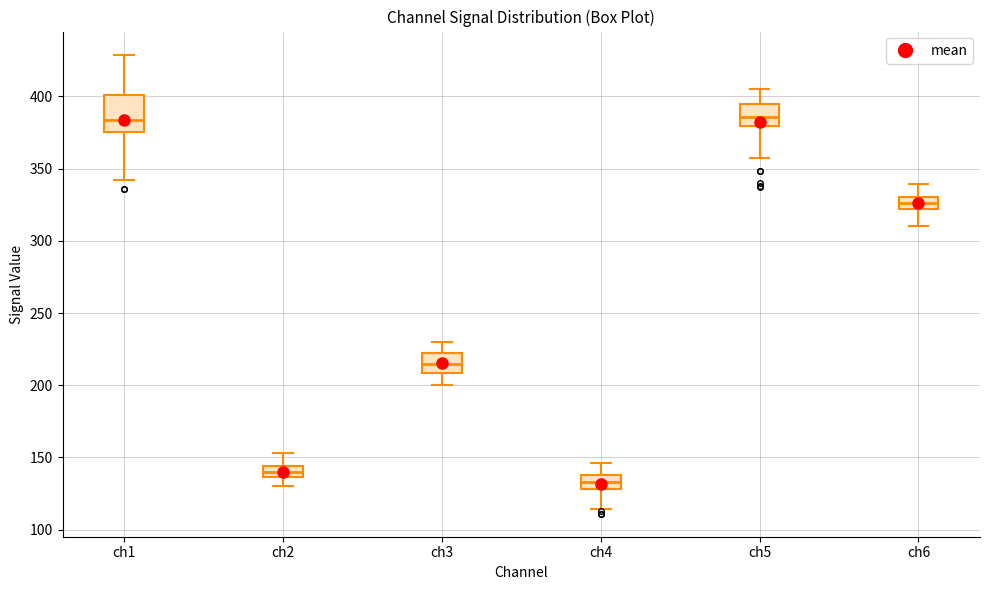

Reading left to right, read every box against the y-axis: the position of its median line, the range the box covers, and the ends of its whiskers. The values are not printed on the chart, so give them approximately, as read against the axis.

ch1: median 385, box 375 to 400, whiskers 340 to 430
ch2: median 140, box 135 to 145, whiskers 130 to 155
ch3: median 215, box 210 to 225, whiskers 200 to 230
ch4: median 135, box 130 to 140, whiskers 115 to 145
ch5: median 385, box 380 to 395, whiskers 355 to 405
ch6: median 325, box 320 to 330, whiskers 310 to 340